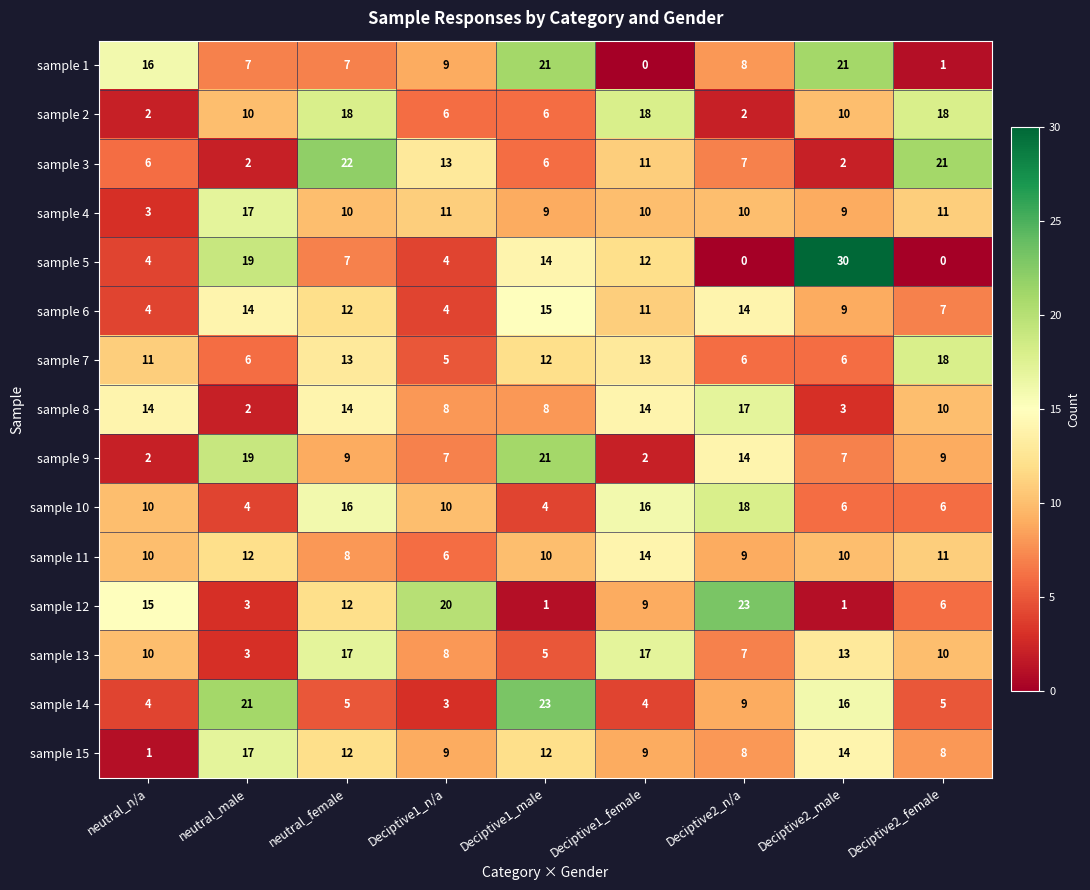

Which series has the largest range (max minus min)?

sample 5